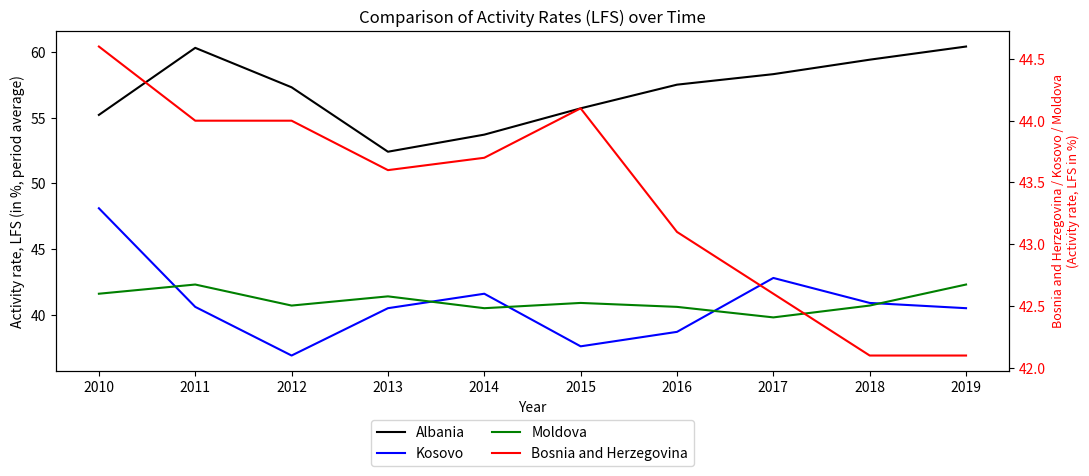

At how many categories does at least one series exceed 45?

10